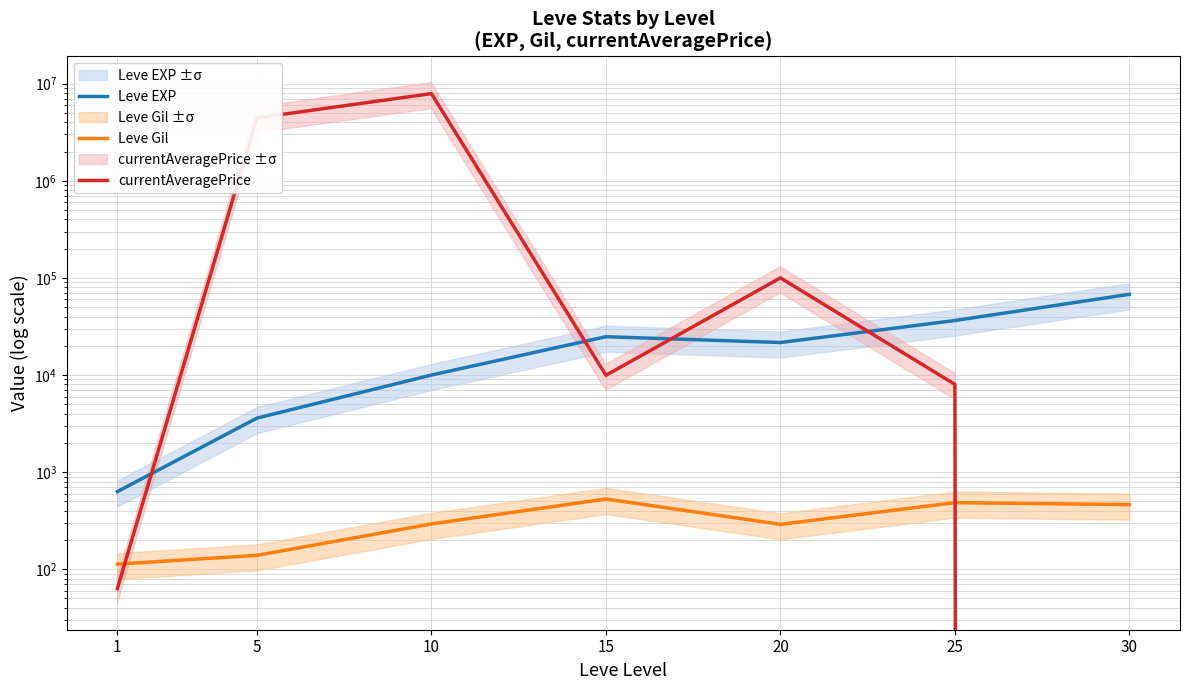

In currentAveragePrice, how many points are lower than both neighbors (excluding endpoints)?

1